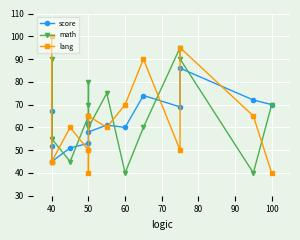

What is the minimum value shown in the chart?

40